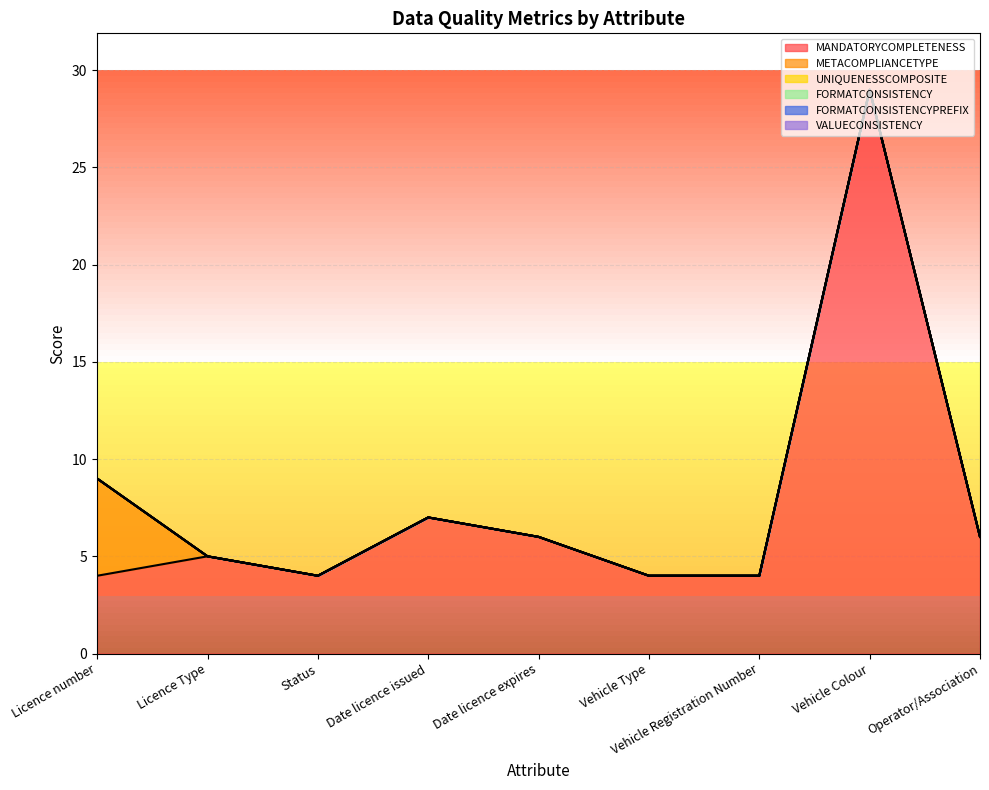

True or false: VALUECONSISTENCY and METACOMPLIANCETYPE intersect in this chart.

False